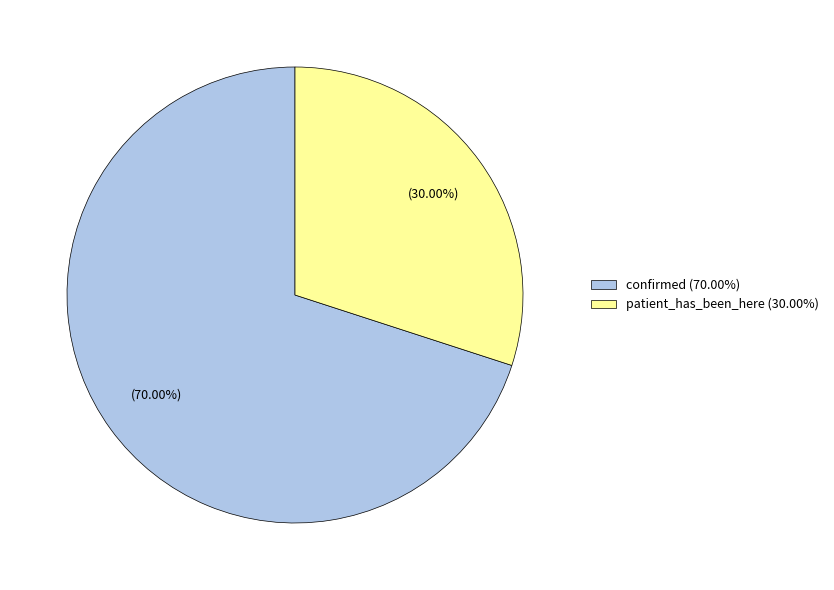

Is there any slice that represents more than half of the pie?

Yes